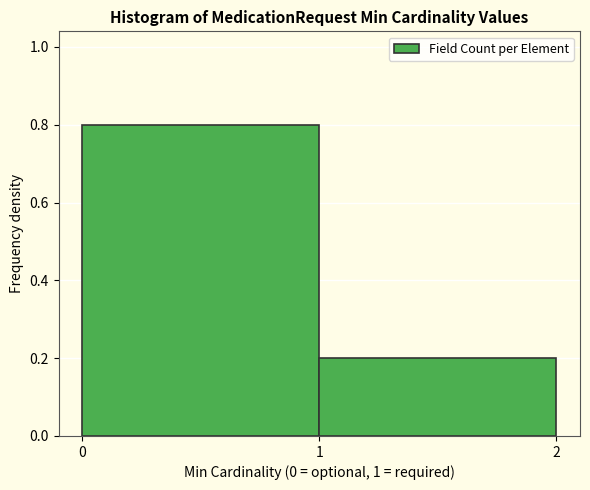

What is the height of the bar covering 1 to 2 on the x-axis? The values are not printed on the chart, so give them approximately, as read against the axis.

0.2